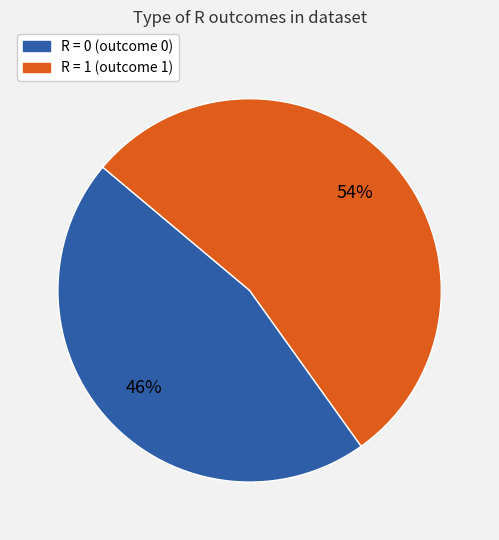

Is there a majority slice in this chart?

Yes